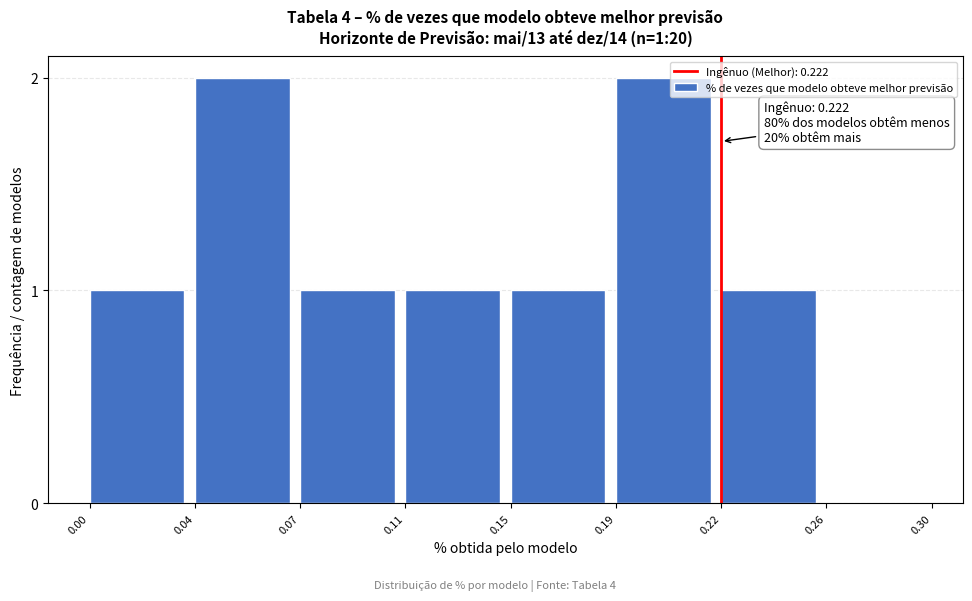

Reading left to right, extract all data points from this chart.

0.00=1	0.04=2	0.07=1	0.11=1	0.15=1	0.19=2	0.22=1	0.26=0